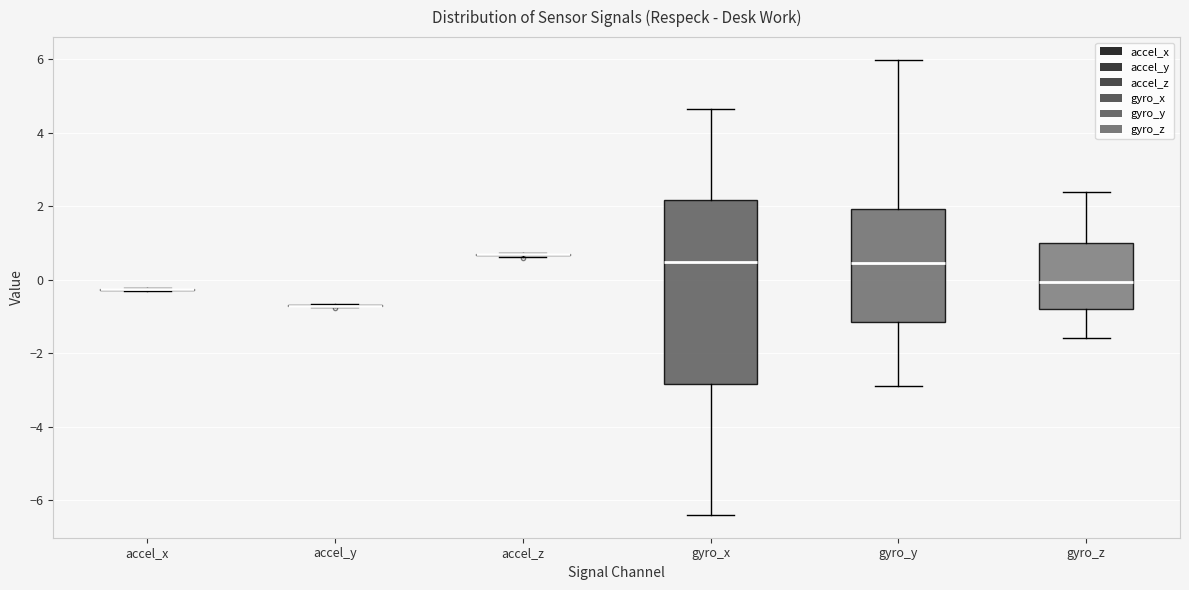

Which box is the tallest, from its lower edge to its upper edge?

gyro_x